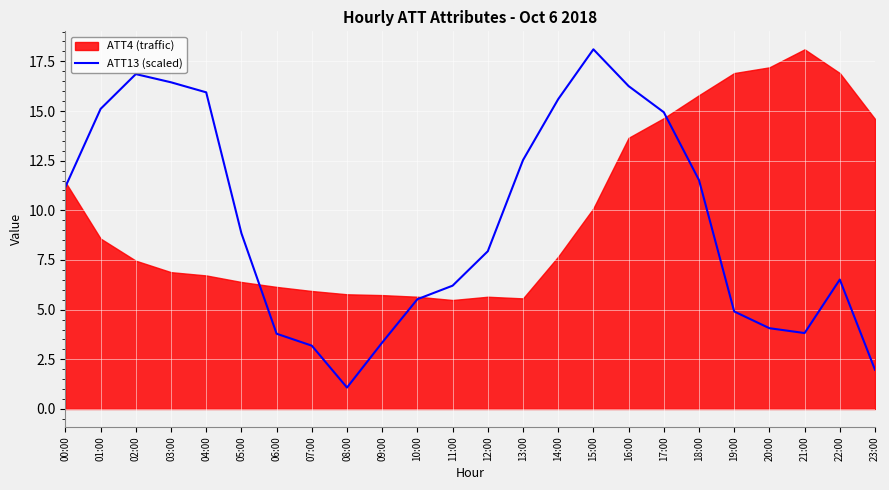

What is the approximate value at 00:00?

11.2